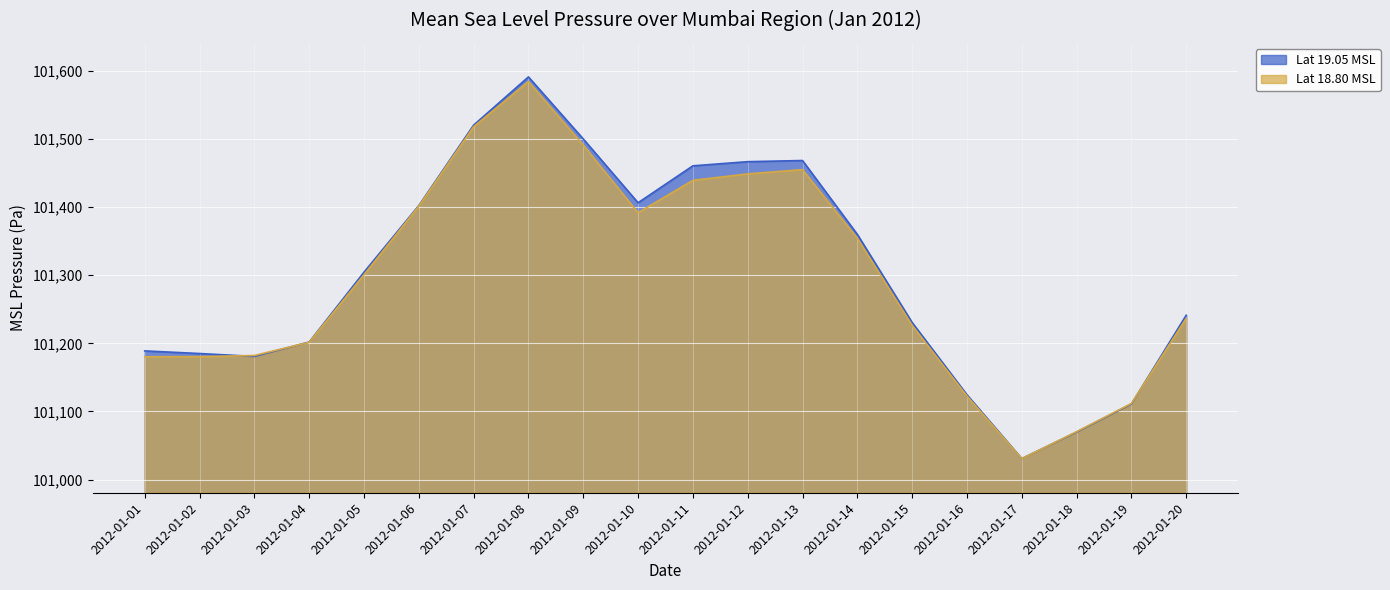

What is the minimum value for Lat 19.05 MSL?

101030.9